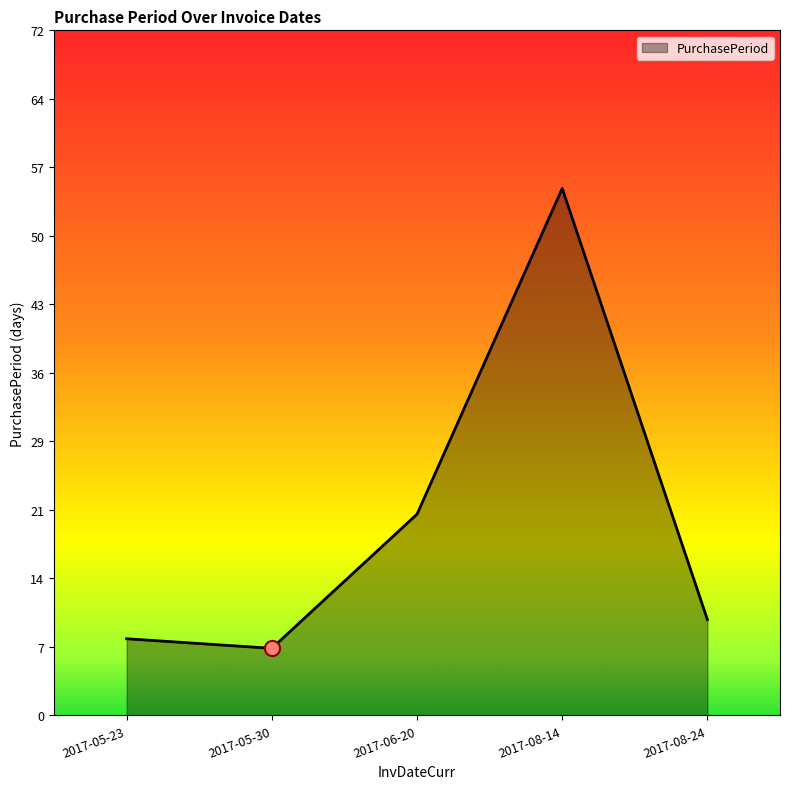

Approximately how many times larger is the value at 2017-08-14 compared to 2017-08-24?

5.5